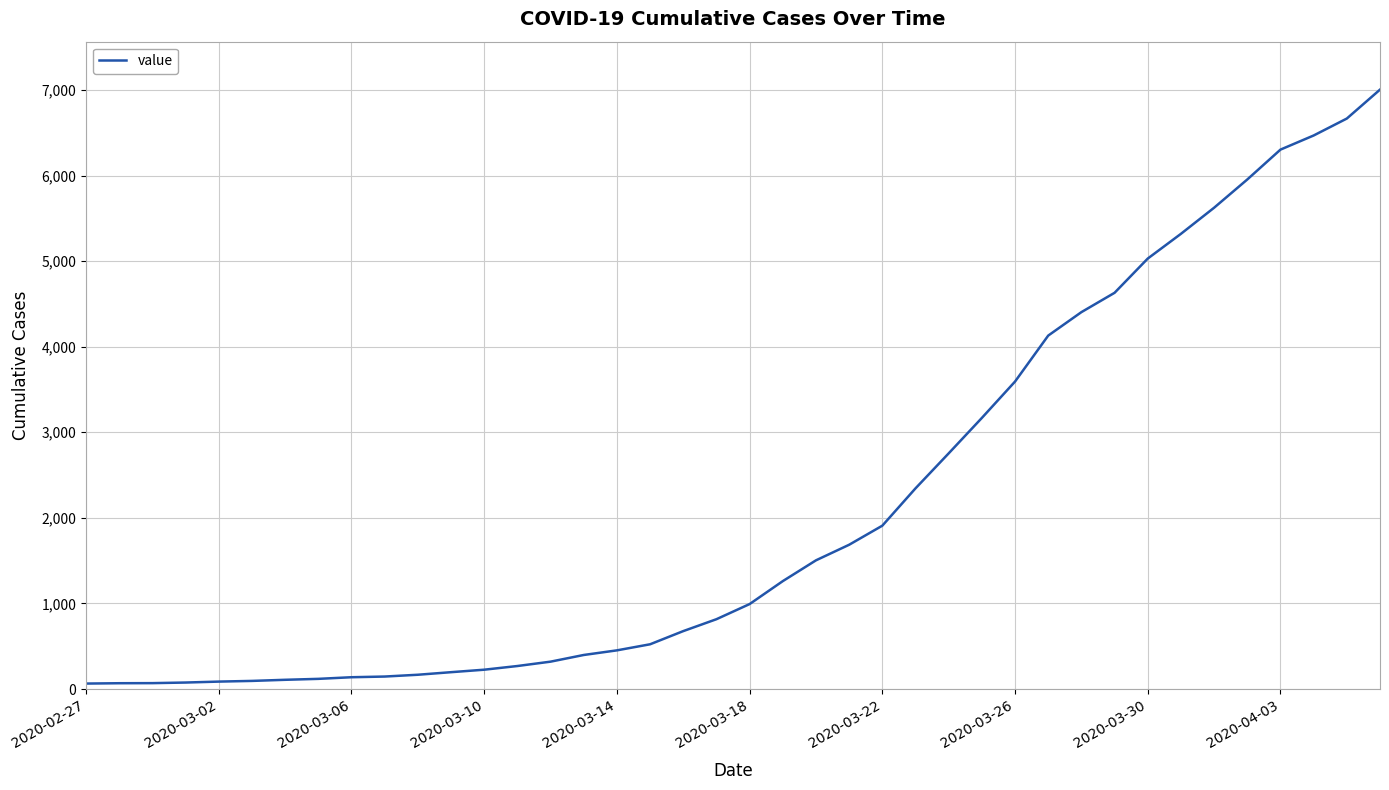

What is the greatest value displayed?

7004